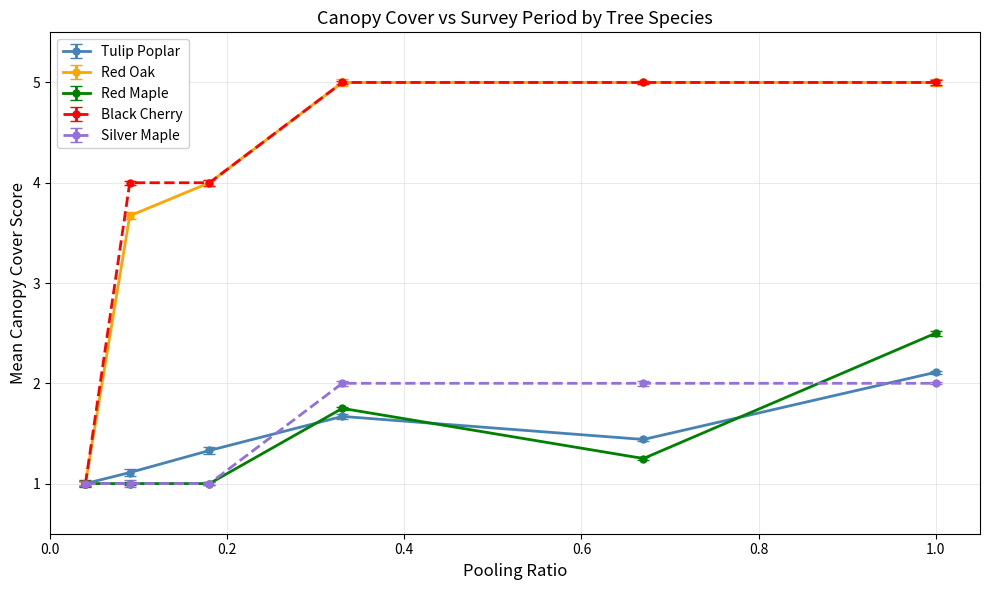

How many lines are shown in the chart?

5